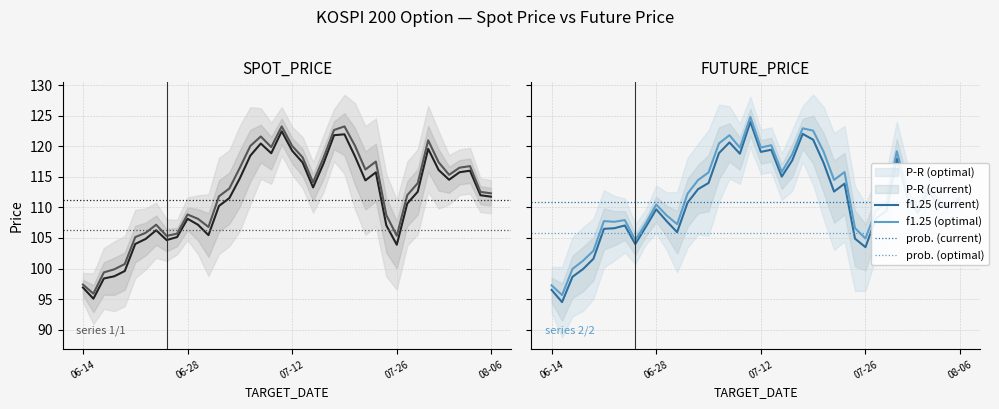

Which series has the widest spread of values?

FUTURE_PRICE